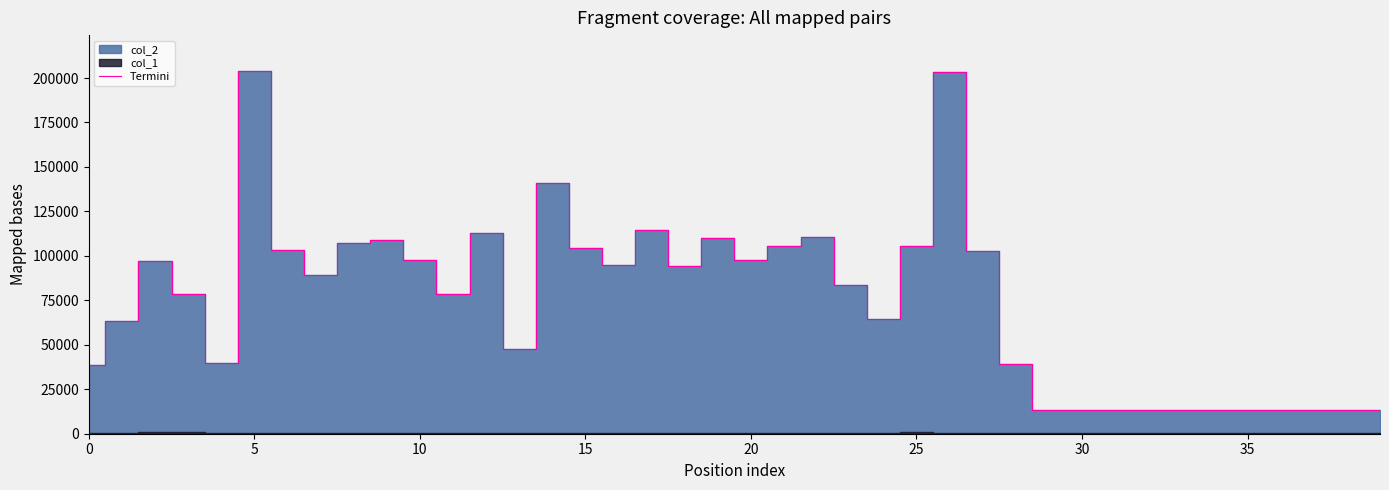

The value at 18 is 94344. True or false?

True